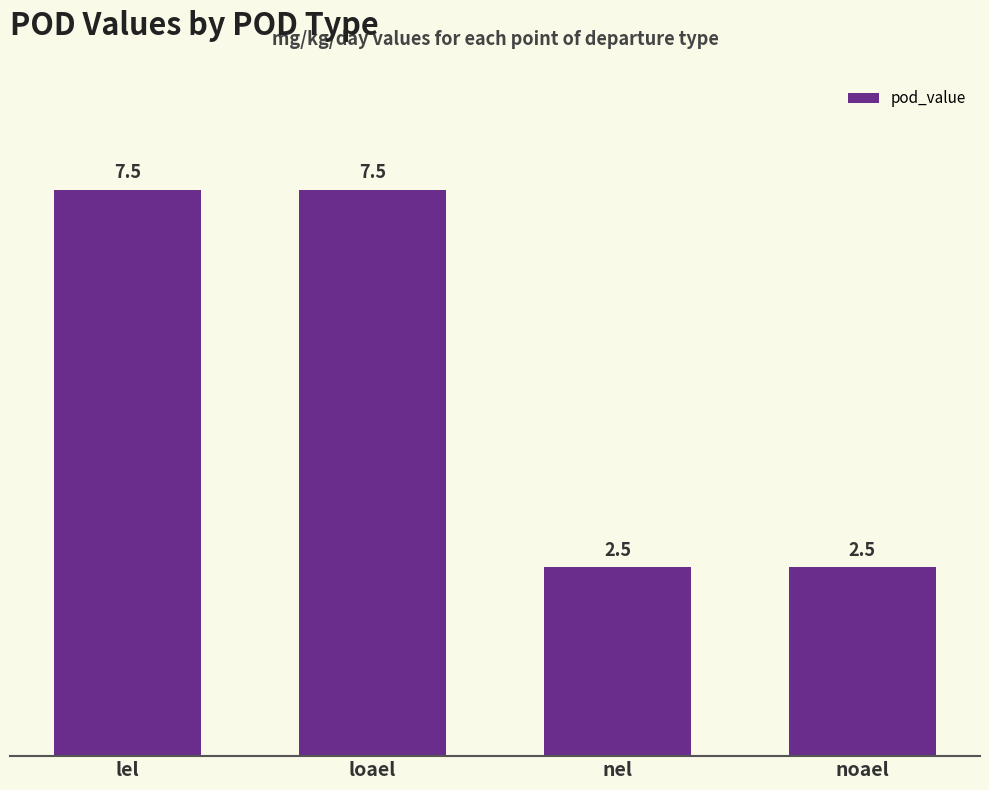

The chart shows a value of 2.5 at noael. True or false?

True